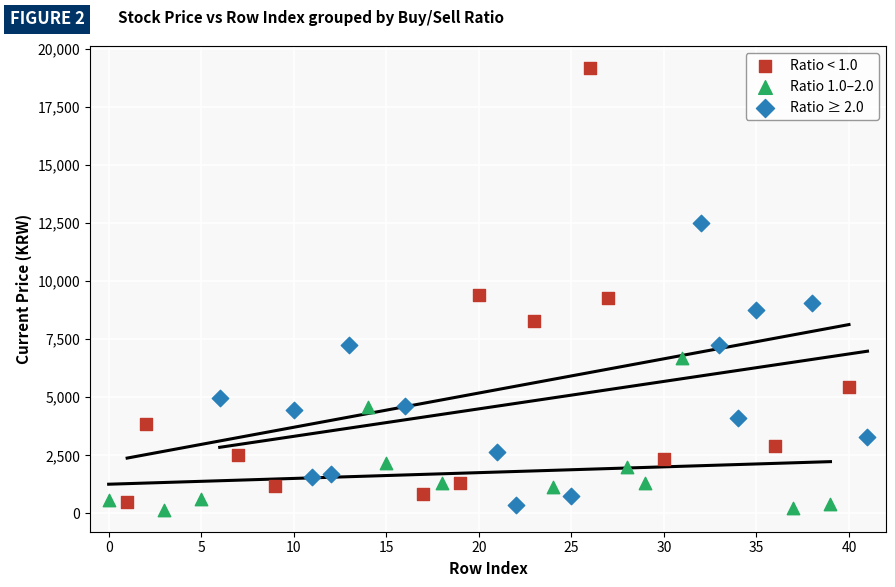

Which series contains the highest Y value?

Ratio < 1.0